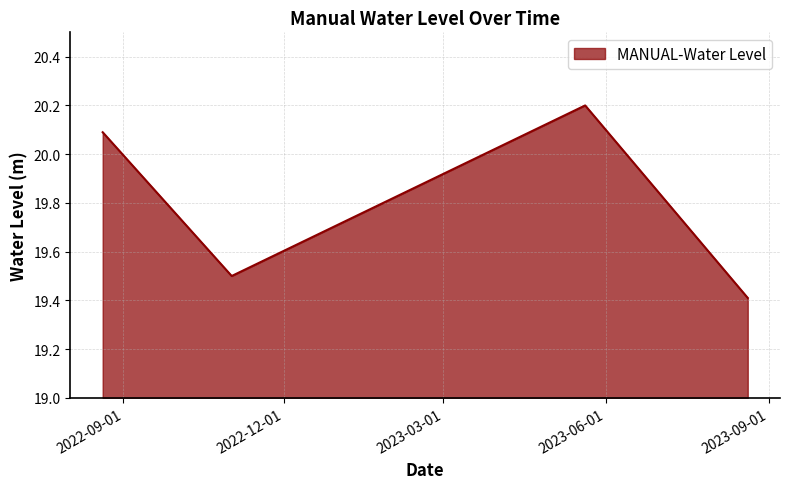

How many interior local valleys (lower than both neighbors) does the data have?

1